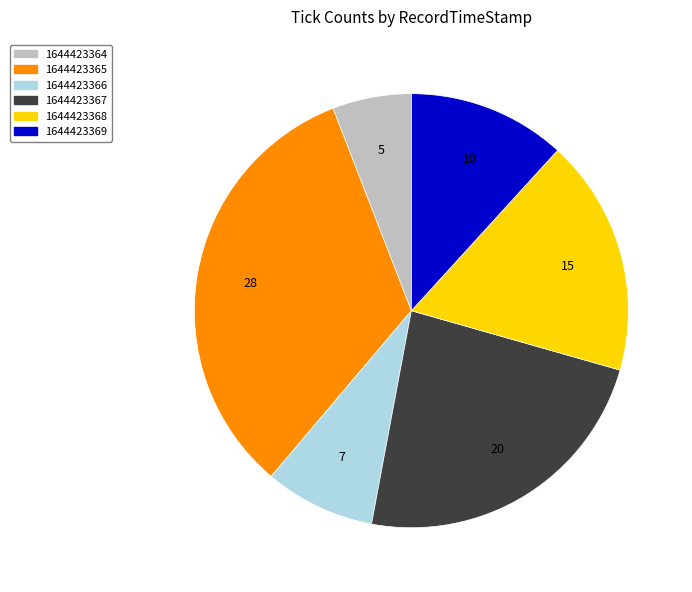

Is it true that 1644423365 is 33% of the pie?

True